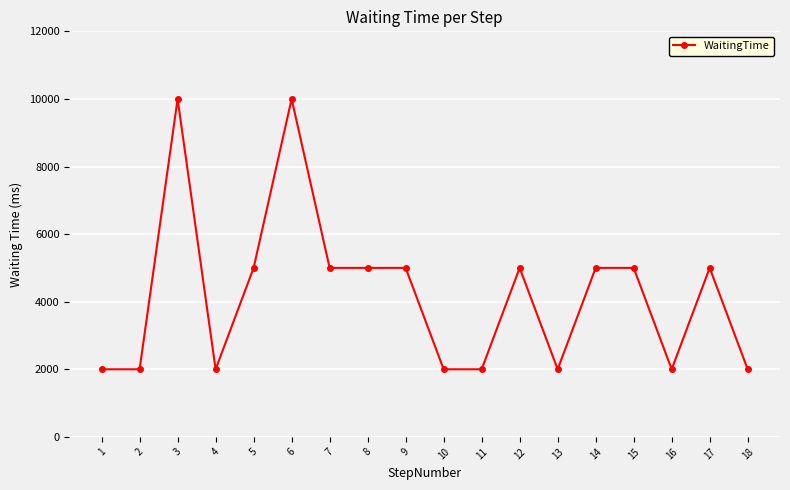

How many data points does each series have?

18